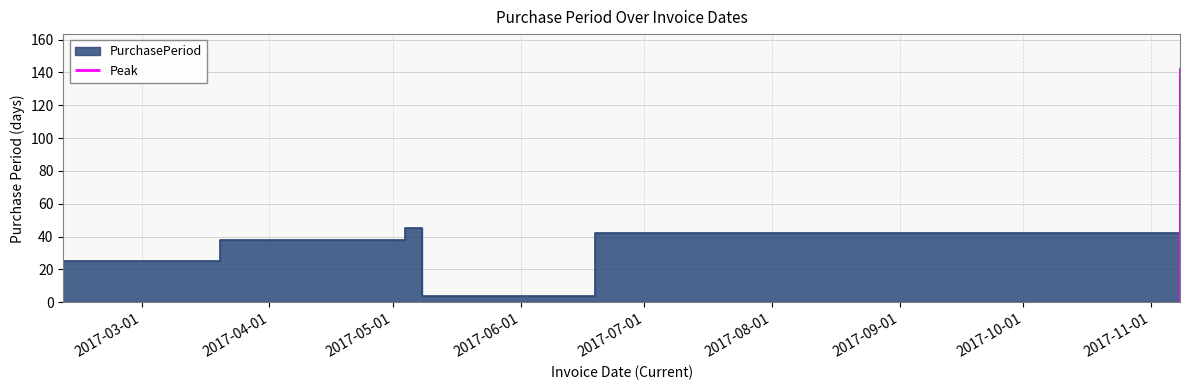

What is the minimum value shown in the chart?

4